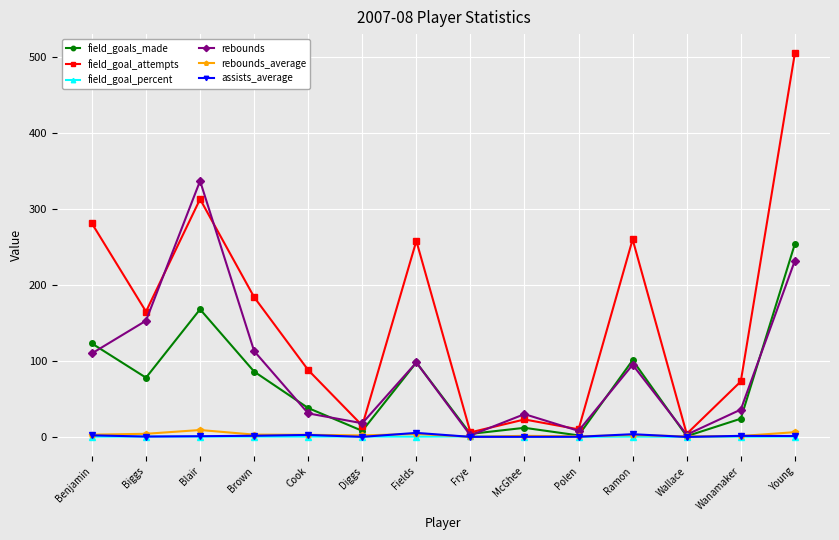

Which series has the largest total across all categories?

field_goal_attempts